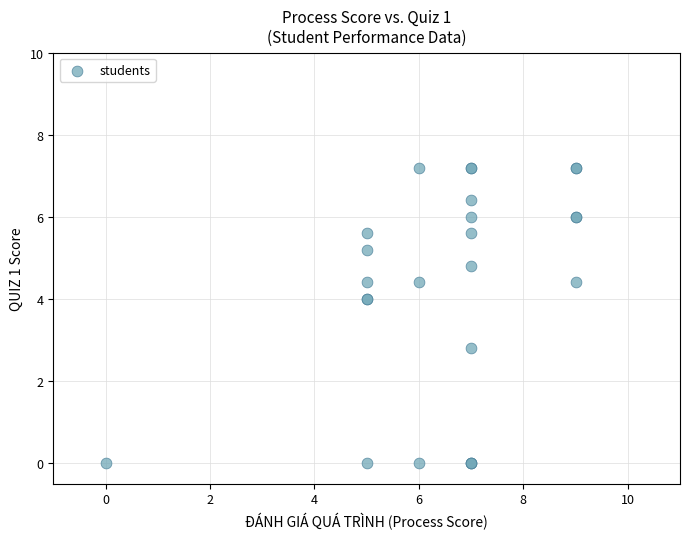

What Y value in the scatter plot is closest to 3?

2.8